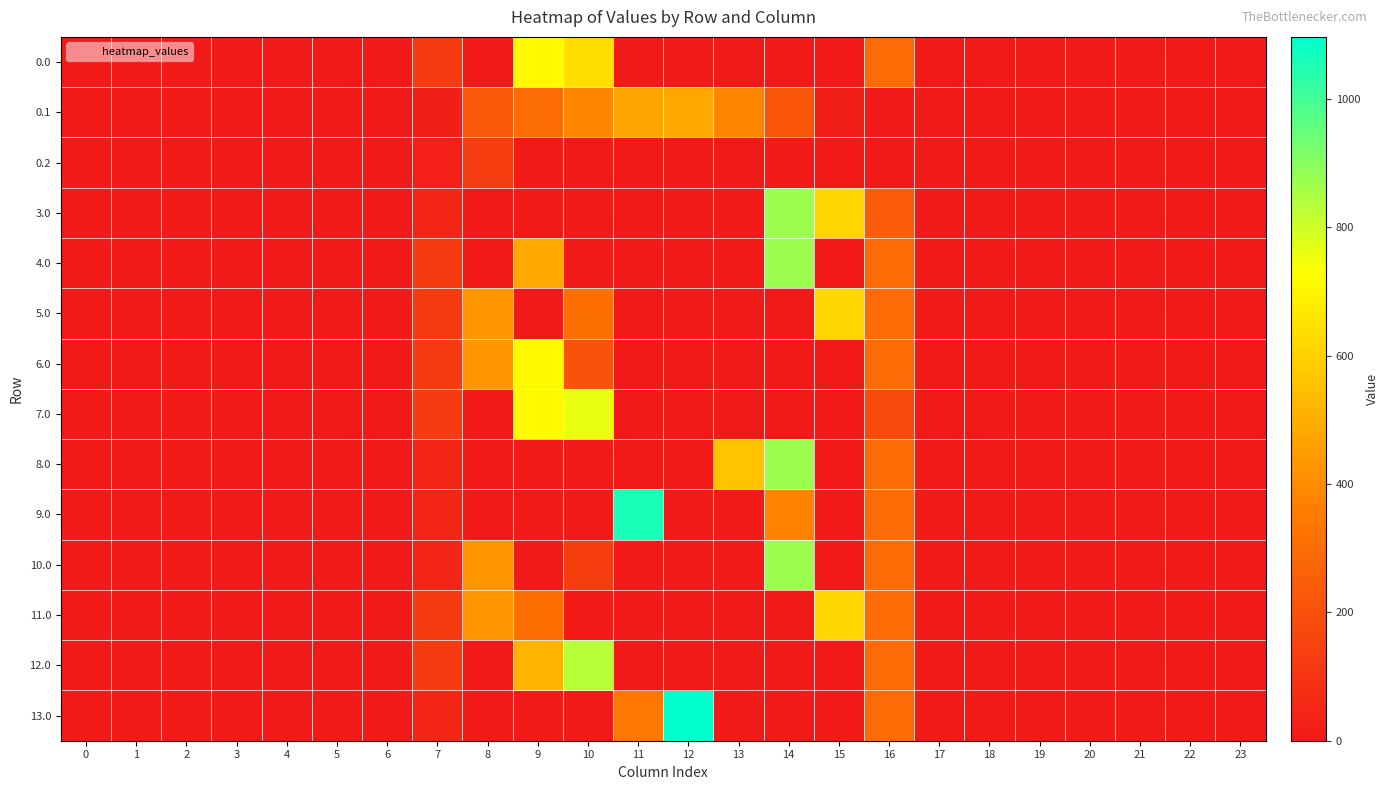

Reading left to right, transcribe all the data shown in this chart.

0.0: 0=0.0	1=0.0	2=0.0	3=0.0	4=0.0	5=0.0	6=0.0	7=120.6	8=0.0	9=716.9	10=640.2	11=0.0	12=0.0	13=0.0	14=0.0	15=0.0	16=294.5	17=0.0	18=0.0	19=0.0	20=0.0	21=0.0	22=0.0	23=0.0
0.1: 0=0.0	1=0.0	2=0.0	3=0.0	4=0.0	5=0.0	6=0.0	7=17.7	8=227.5	9=295.9	10=388.1	11=471.7	12=483.4	13=382.7	14=219.2	15=17.3	16=0.0	17=0.0	18=0.0	19=0.0	20=0.0	21=0.0	22=0.0	23=0.0
0.2: 0=0.0	1=0.0	2=0.0	3=0.0	4=0.0	5=0.0	6=0.0	7=22.3	8=134.2	9=0.0	10=0.0	11=0.0	12=0.0	13=0.0	14=0.0	15=0.0	16=0.0	17=0.0	18=0.0	19=0.0	20=0.0	21=0.0	22=0.0	23=0.0
3.0: 0=0.0	1=0.0	2=0.0	3=0.0	4=0.0	5=0.0	6=0.0	7=44.1	8=0.0	9=0.0	10=0.0	11=0.0	12=0.0	13=0.0	14=870.6	15=615.9	16=241.7	17=0.0	18=0.0	19=0.0	20=0.0	21=0.0	22=0.0	23=0.0
4.0: 0=0.0	1=0.0	2=0.0	3=0.0	4=0.0	5=0.0	6=0.0	7=120.6	8=0.0	9=486.5	10=0.0	11=0.0	12=0.0	13=0.0	14=870.6	15=0.0	16=294.5	17=0.0	18=0.0	19=0.0	20=0.0	21=0.0	22=0.0	23=0.0
5.0: 0=0.0	1=0.0	2=0.0	3=0.0	4=0.0	5=0.0	6=0.0	7=120.6	8=430.3	9=0.0	10=310.9	11=0.0	12=0.0	13=0.0	14=0.0	15=615.9	16=294.5	17=0.0	18=0.0	19=0.0	20=0.0	21=0.0	22=0.0	23=0.0
6.0: 0=0.0	1=0.0	2=0.0	3=0.0	4=0.0	5=0.0	6=0.0	7=120.6	8=430.3	9=716.9	10=209.9	11=0.0	12=0.0	13=0.0	14=0.0	15=0.0	16=294.5	17=0.0	18=0.0	19=0.0	20=0.0	21=0.0	22=0.0	23=0.0
7.0: 0=0.0	1=0.0	2=0.0	3=0.0	4=0.0	5=0.0	6=0.0	7=120.6	8=0.0	9=716.9	10=758.5	11=0.0	12=0.0	13=0.0	14=0.0	15=0.0	16=176.2	17=0.0	18=0.0	19=0.0	20=0.0	21=0.0	22=0.0	23=0.0
8.0: 0=0.0	1=0.0	2=0.0	3=0.0	4=0.0	5=0.0	6=0.0	7=44.1	8=0.0	9=0.0	10=0.0	11=0.0	12=0.0	13=563.0	14=870.6	15=0.0	16=294.5	17=0.0	18=0.0	19=0.0	20=0.0	21=0.0	22=0.0	23=0.0
9.0: 0=0.0	1=0.0	2=0.0	3=0.0	4=0.0	5=0.0	6=0.0	7=44.1	8=0.0	9=0.0	10=0.0	11=1060.3	12=0.0	13=0.0	14=373.3	15=0.0	16=294.5	17=0.0	18=0.0	19=0.0	20=0.0	21=0.0	22=0.0	23=0.0
10.0: 0=0.0	1=0.0	2=0.0	3=0.0	4=0.0	5=0.0	6=0.0	7=44.1	8=430.3	9=0.0	10=132.7	11=0.0	12=0.0	13=0.0	14=870.6	15=0.0	16=294.5	17=0.0	18=0.0	19=0.0	20=0.0	21=0.0	22=0.0	23=0.0
11.0: 0=0.0	1=0.0	2=0.0	3=0.0	4=0.0	5=0.0	6=0.0	7=120.6	8=430.3	9=310.9	10=0.0	11=0.0	12=0.0	13=0.0	14=0.0	15=615.9	16=294.5	17=0.0	18=0.0	19=0.0	20=0.0	21=0.0	22=0.0	23=0.0
12.0: 0=0.0	1=0.0	2=0.0	3=0.0	4=0.0	5=0.0	6=0.0	7=120.6	8=0.0	9=522.6	10=834.5	11=0.0	12=0.0	13=0.0	14=0.0	15=0.0	16=294.5	17=0.0	18=0.0	19=0.0	20=0.0	21=0.0	22=0.0	23=0.0
13.0: 0=0.0	1=0.0	2=0.0	3=0.0	4=0.0	5=0.0	6=0.0	7=44.1	8=0.0	9=0.0	10=0.0	11=336.9	12=1096.7	13=0.0	14=0.0	15=0.0	16=294.5	17=0.0	18=0.0	19=0.0	20=0.0	21=0.0	22=0.0	23=0.0